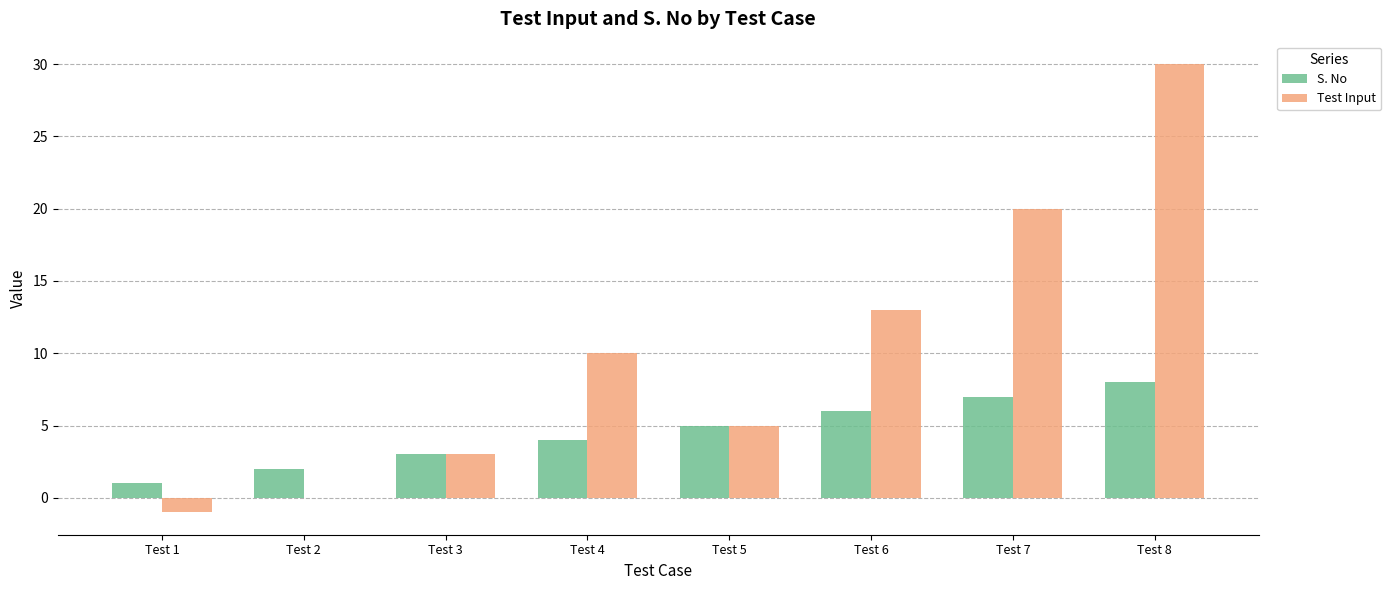

What is the sum of all S. No values?

36